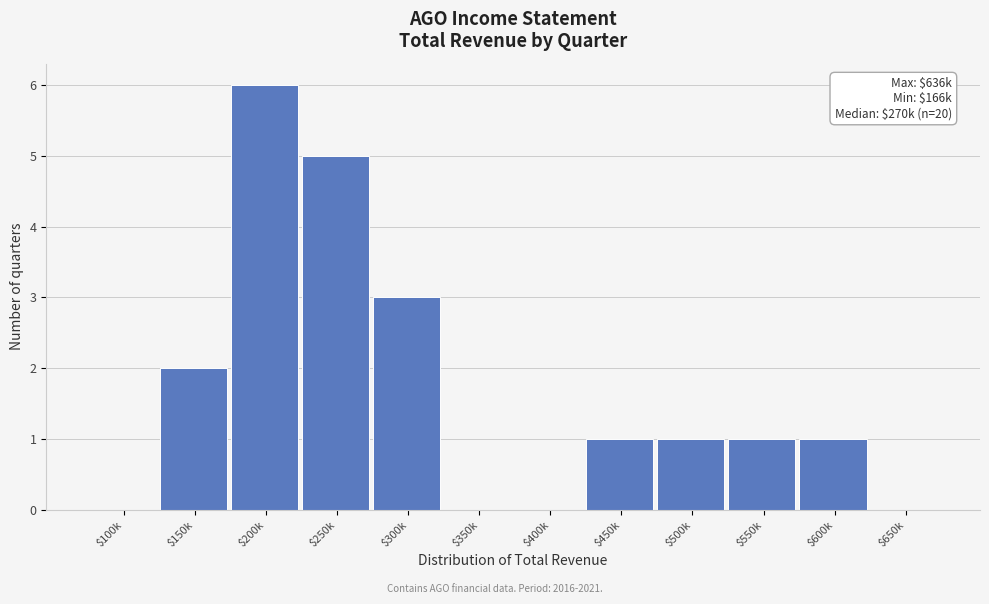

The value at $350k is 2. True or false?

False